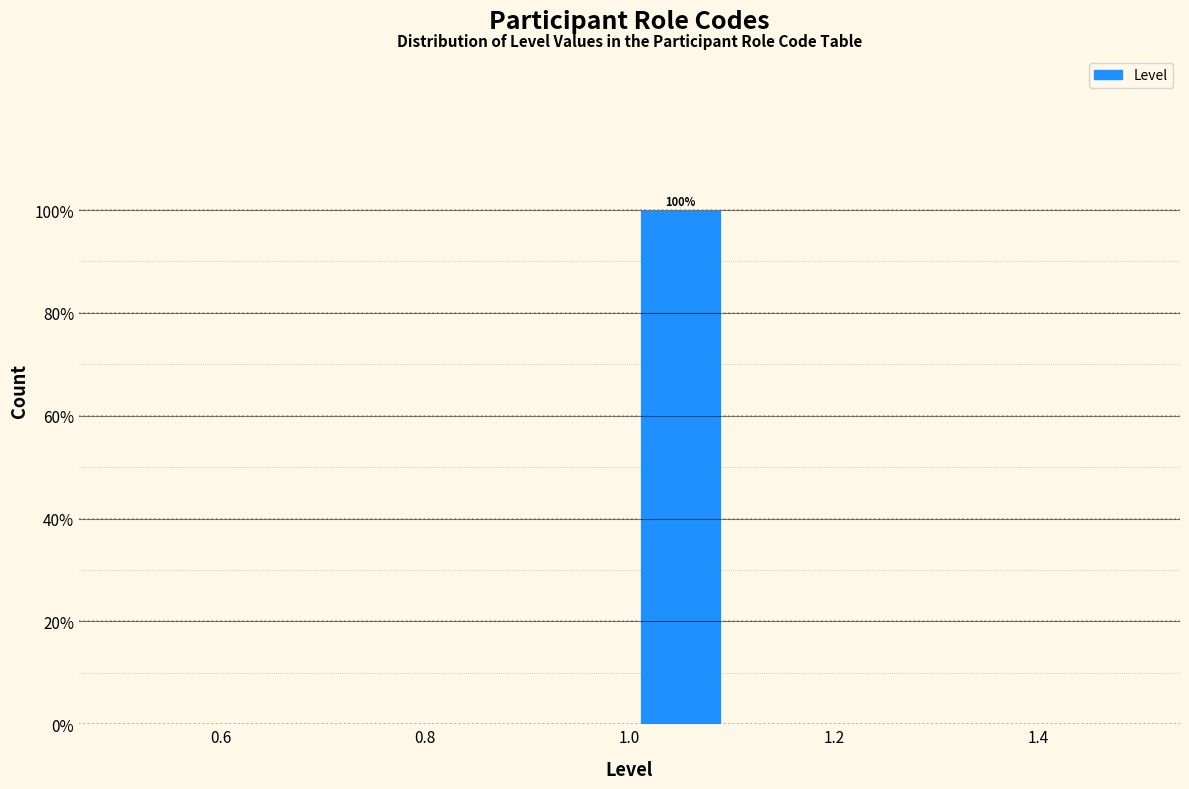

Over which range of the x-axis is the bar tallest?

1.0 to 1.1